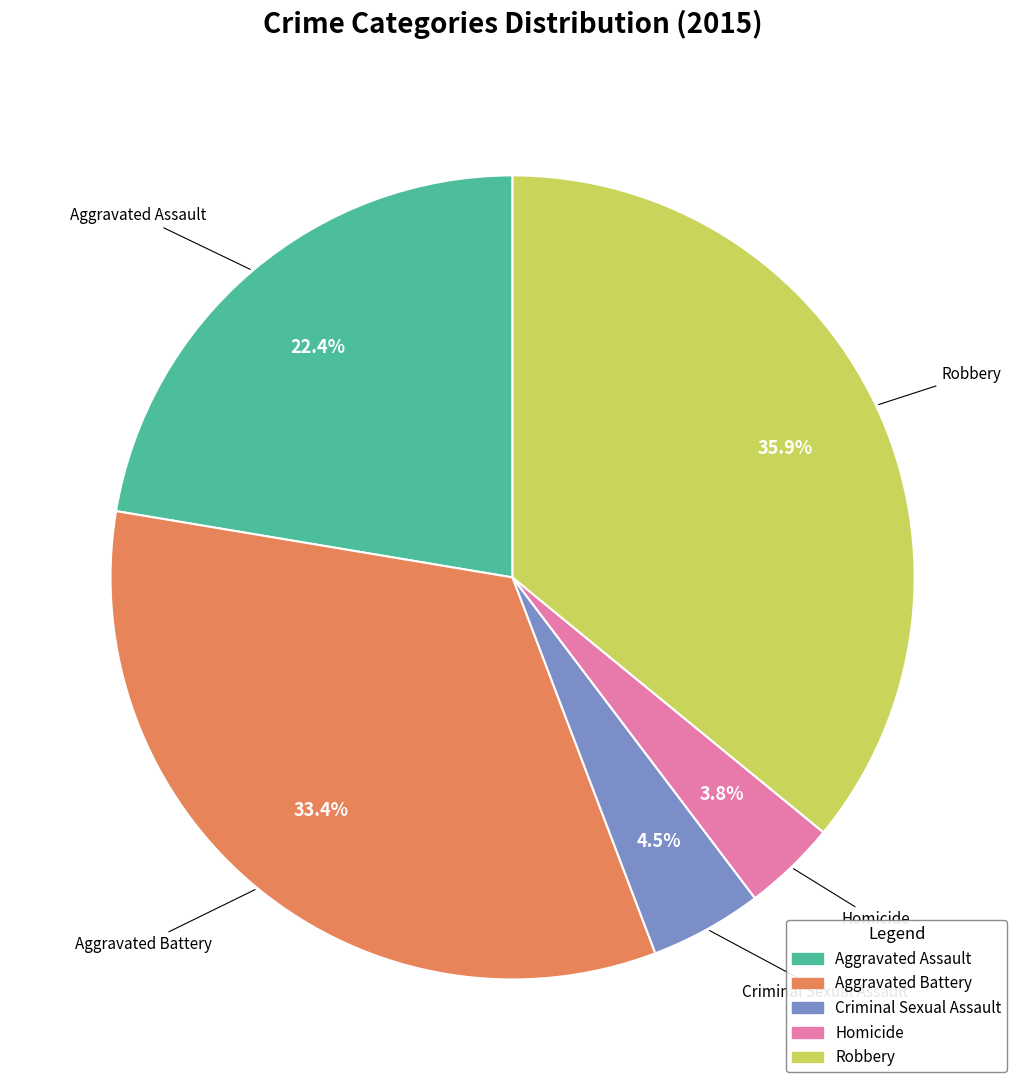

Which has a higher value, Criminal Sexual Assault or Robbery?

Robbery